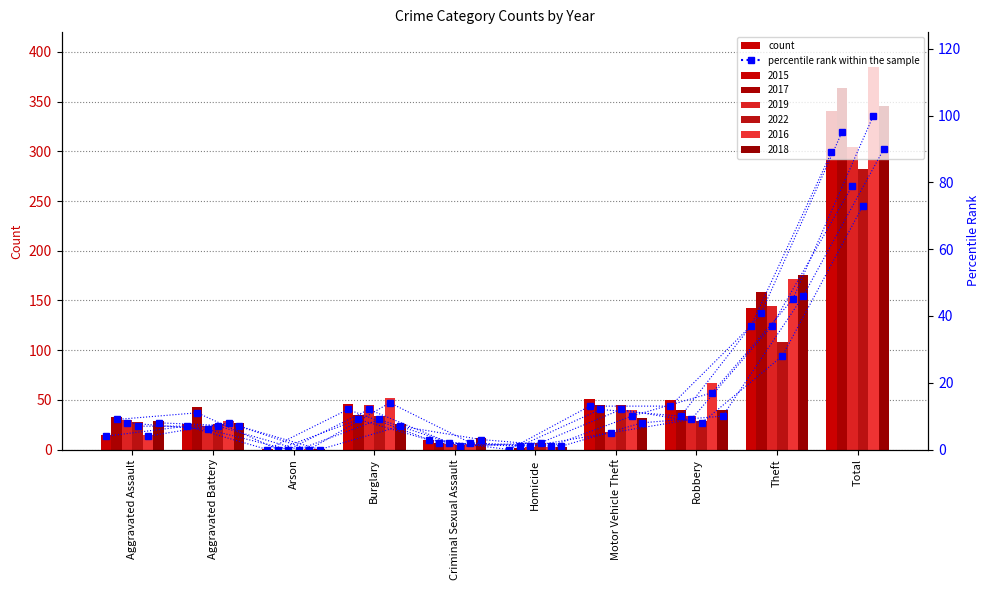

At which category does the chart reach its minimum across all series?

Arson